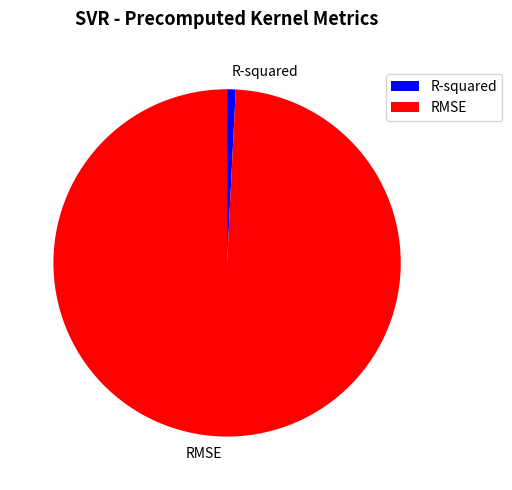

Which slice represents more than half of the pie?

RMSE